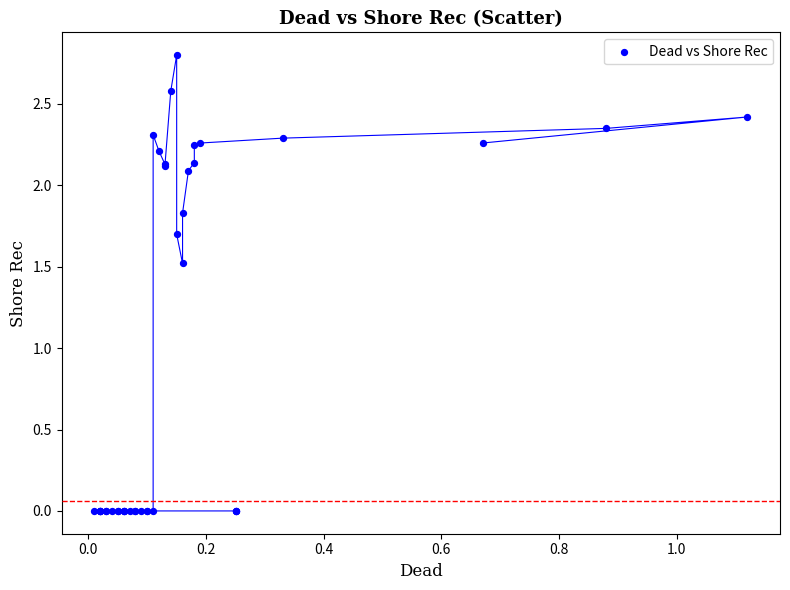

What Y value in the scatter plot is closest to 1?

1.5